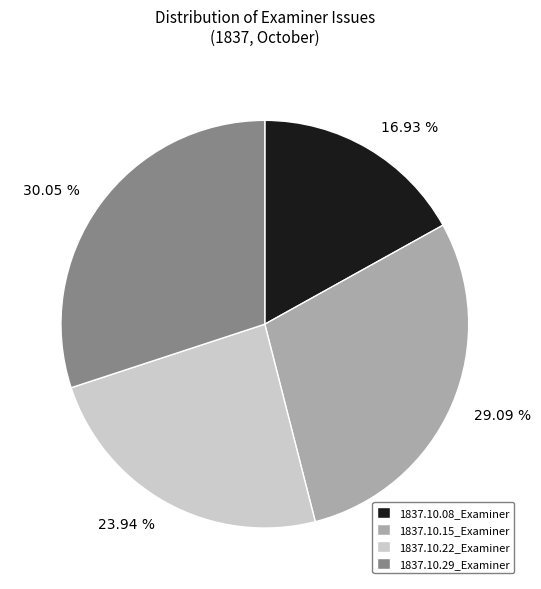

To the nearest percent, what is the average slice percentage?

25%